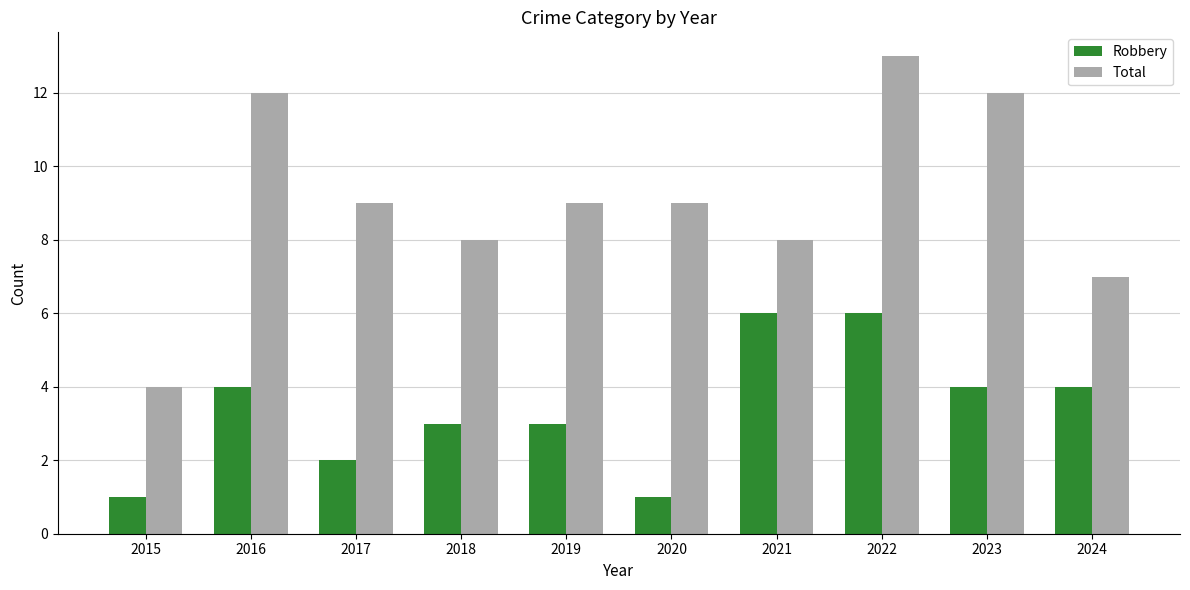

Is the value of Total at 2019 greater than the value of Robbery at 2018?

Yes